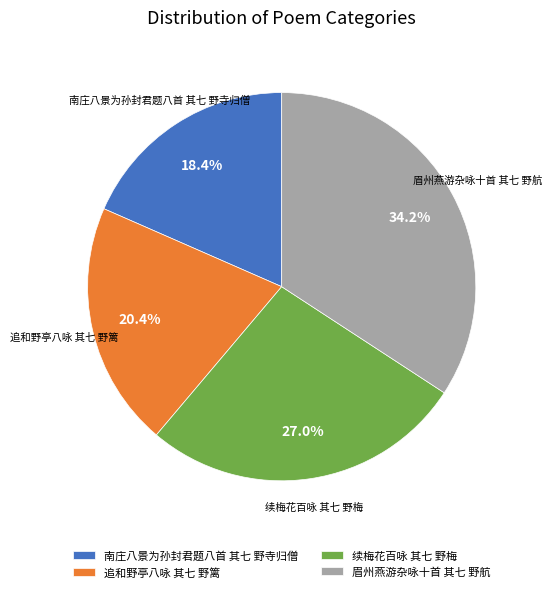

Rank the categories by value from lowest to highest.

南庄八景为孙封君题八首 其七 野寺归僧, 追和野亭八咏 其七 野篱, 续梅花百咏 其七 野梅, 眉州燕游杂咏十首 其七 野航